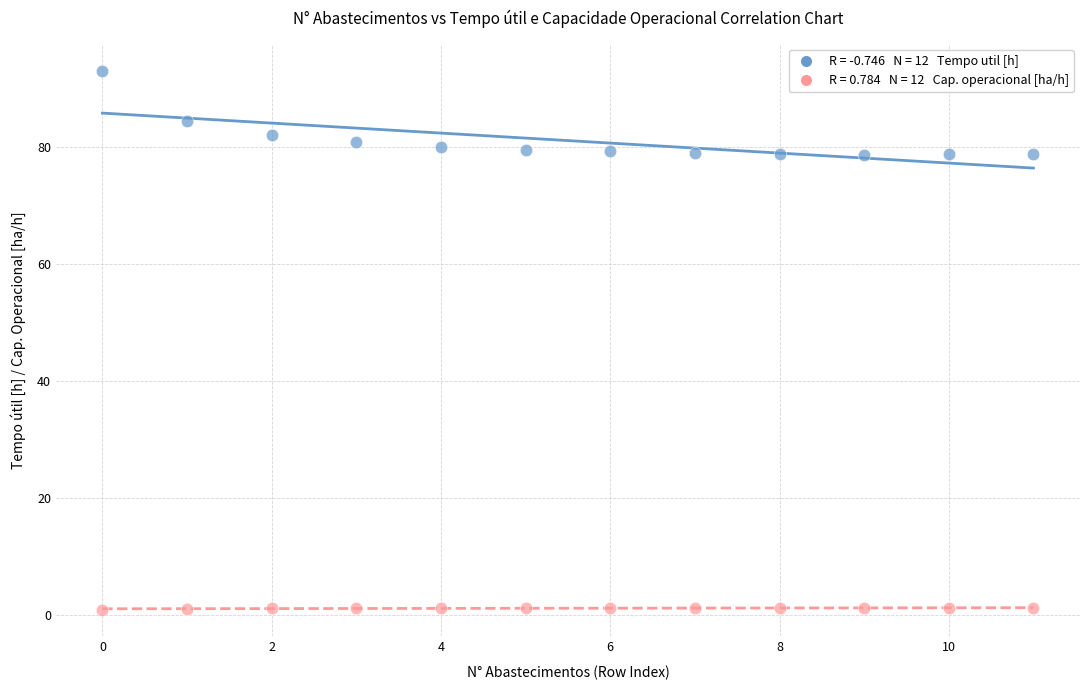

Across all data points, what is the range of Y values (max minus min)?

92.0